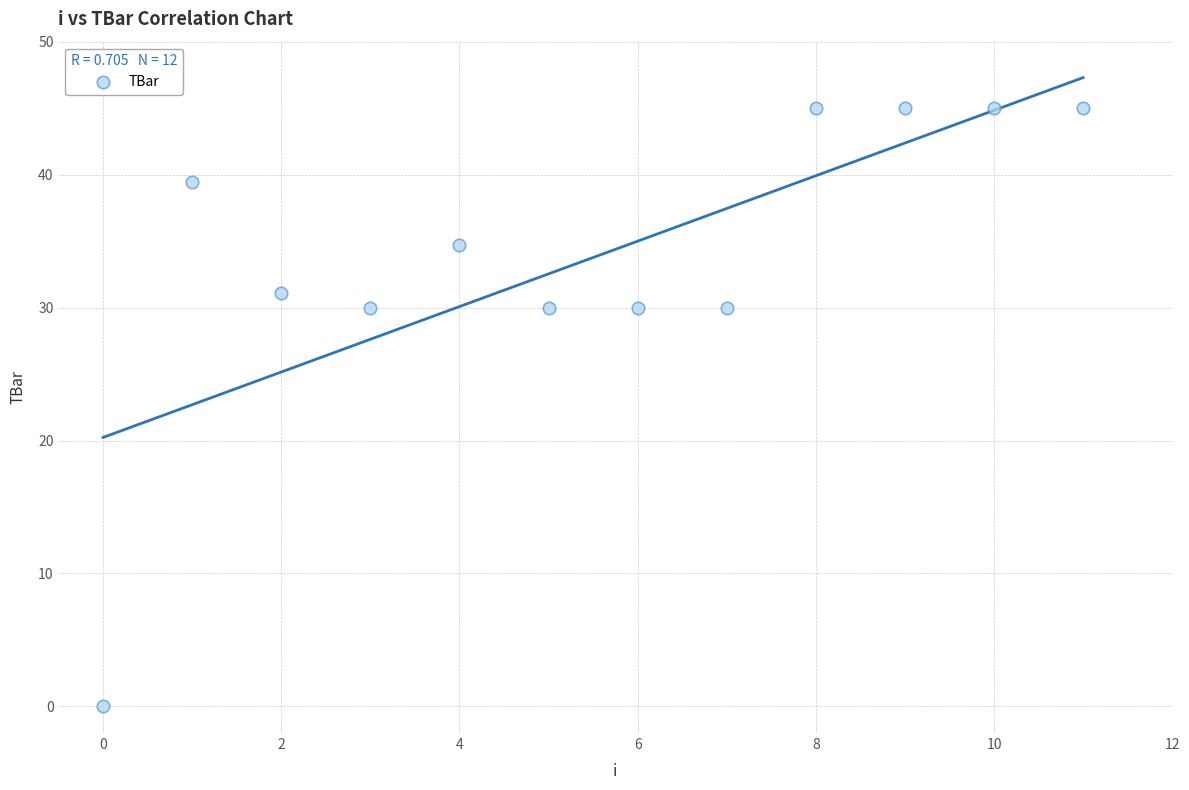

What is the range of Y values (max minus min)?

45.0